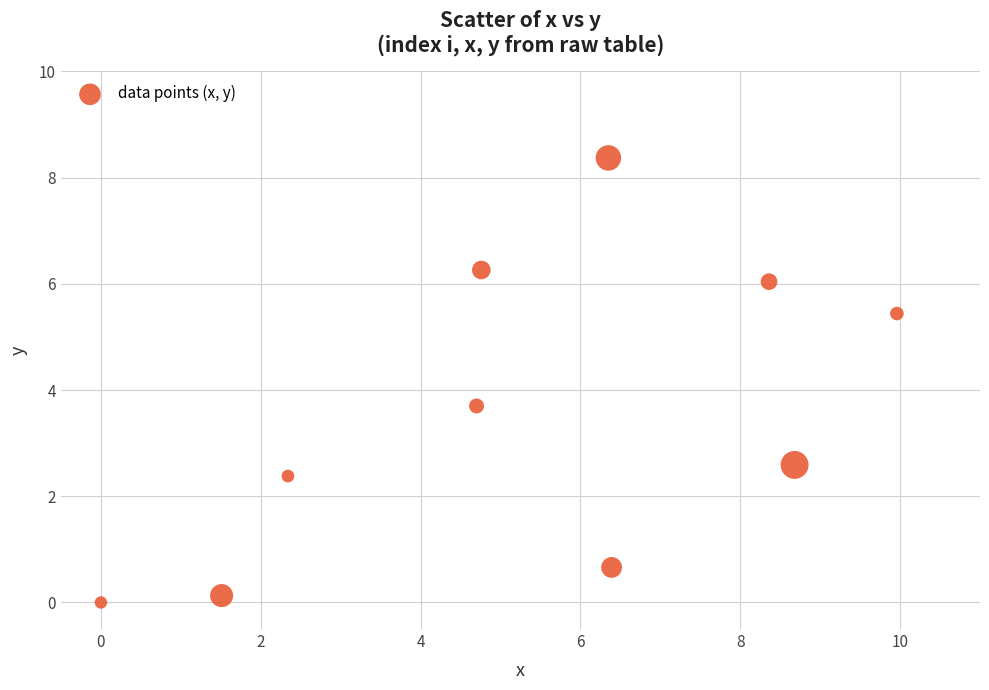

What is the range of Y values (max minus min)?

8.4